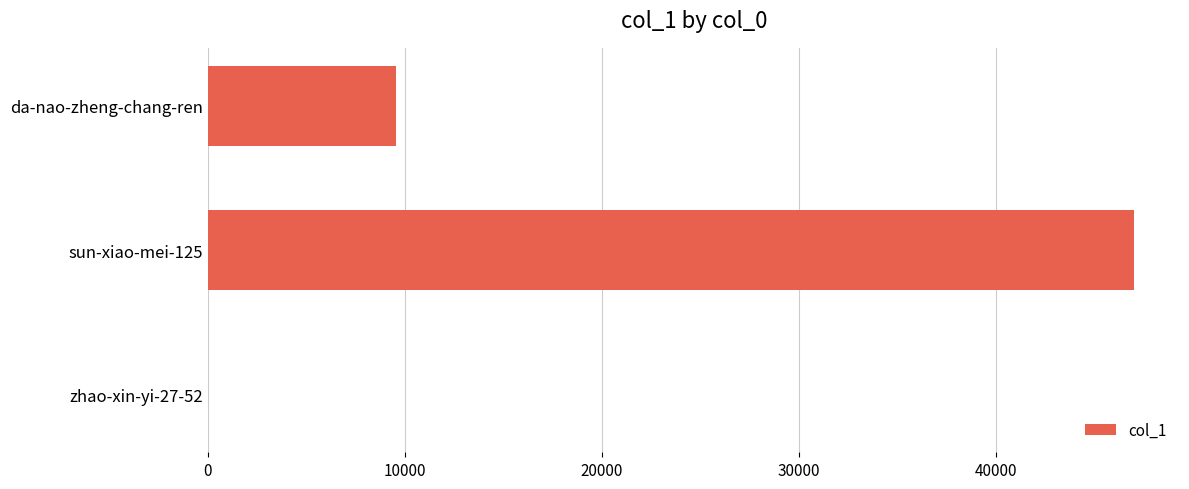

What is the sum of all values?

56552